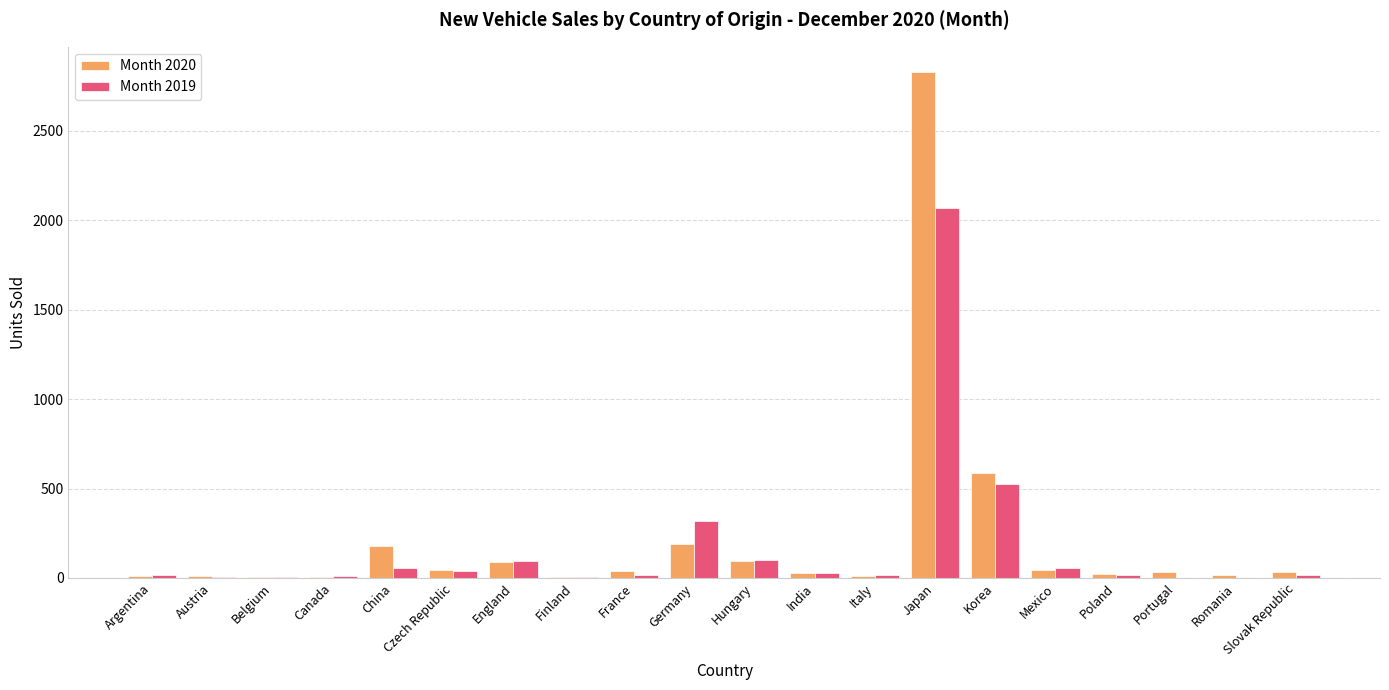

At which category does the chart reach its peak across all series?

Japan